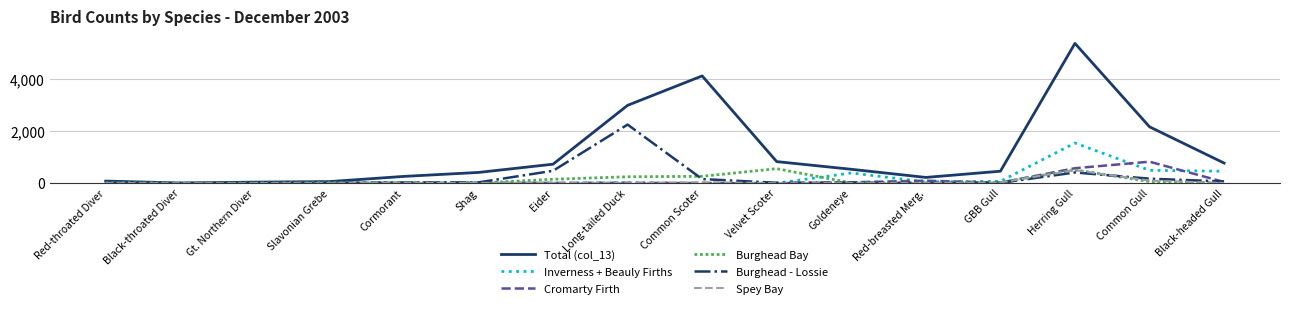

Is it true that Inverness + Beauly Firths equals 680 at Goldeneye?

False